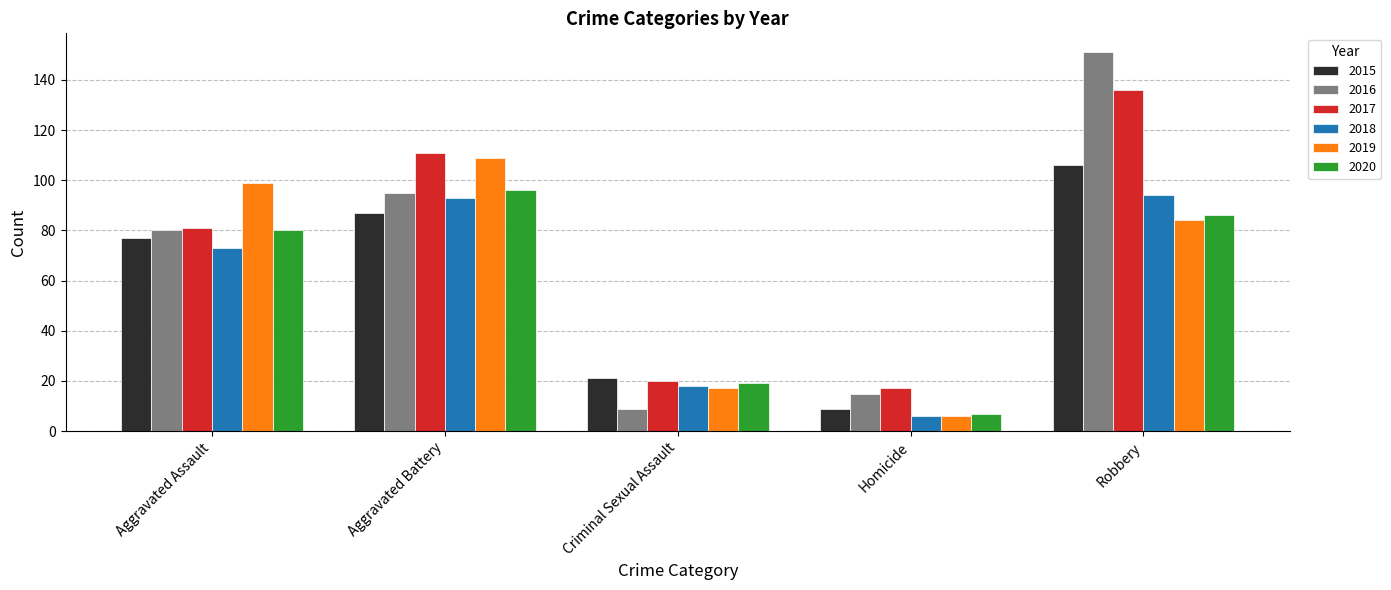

Which series changed the most between Aggravated Assault and Criminal Sexual Assault?

2019